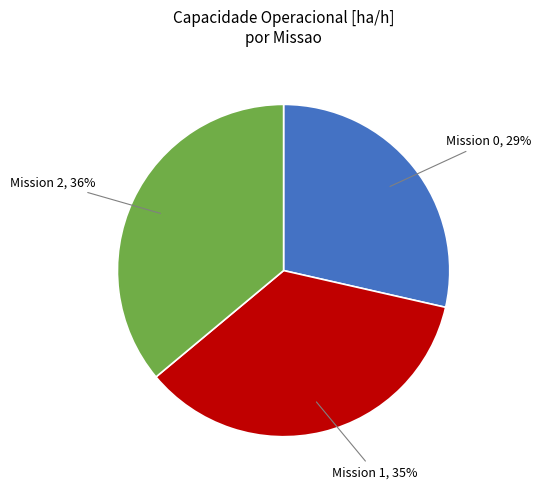

To the nearest percent, what is the average slice percentage?

33%